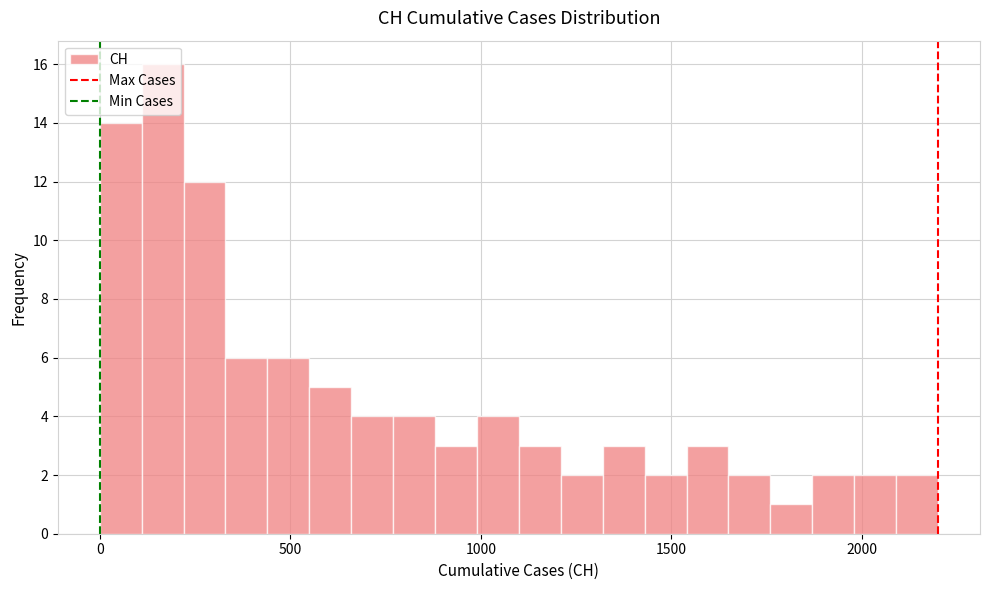

Read against the x-axis, roughly where is the centre of the tallest bar?

150